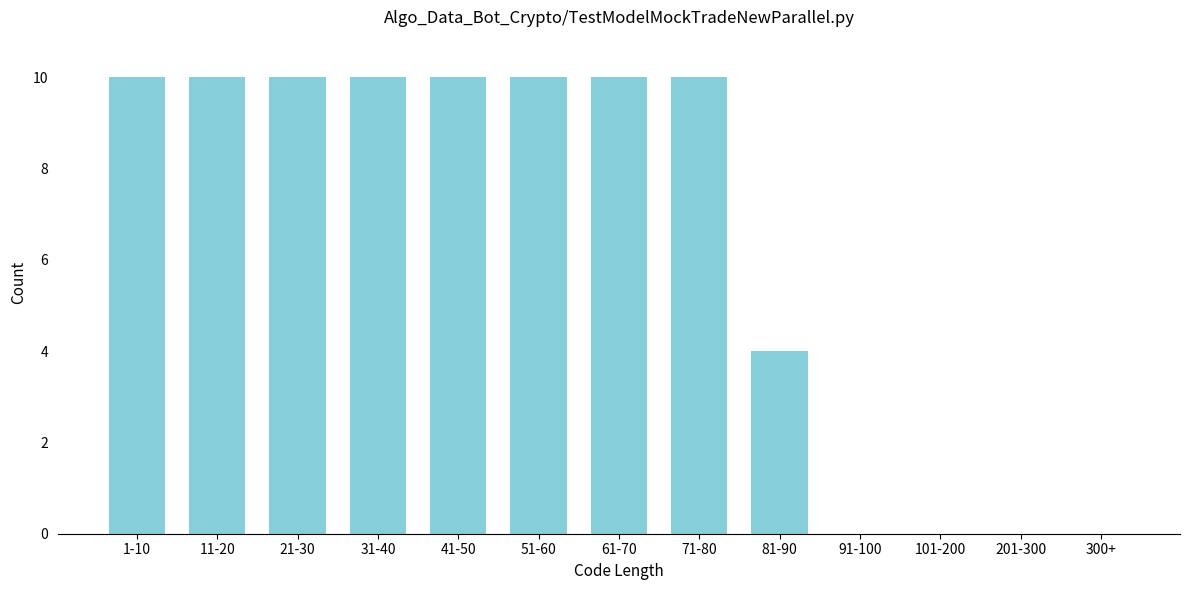

Reading left to right, what are all the values shown in this chart?

1-10=10	11-20=10	21-30=10	31-40=10	41-50=10	51-60=10	61-70=10	71-80=10	81-90=4	91-100=0	101-200=0	201-300=0	300+=0